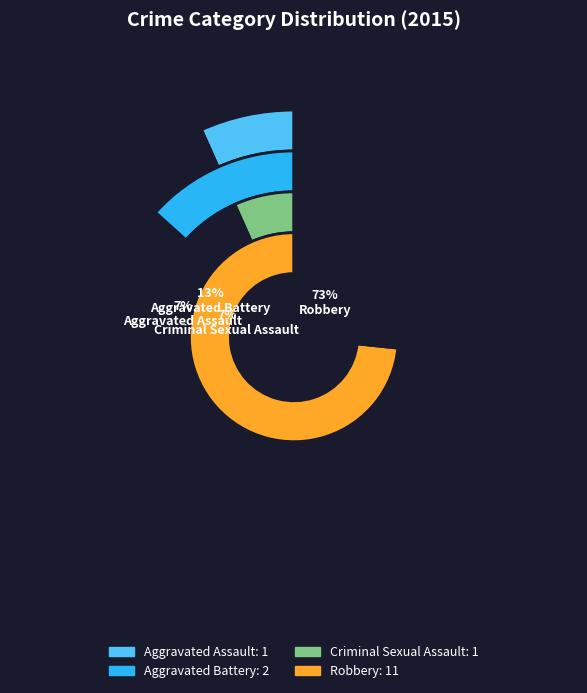

Is there any slice that represents more than half of the pie?

Yes